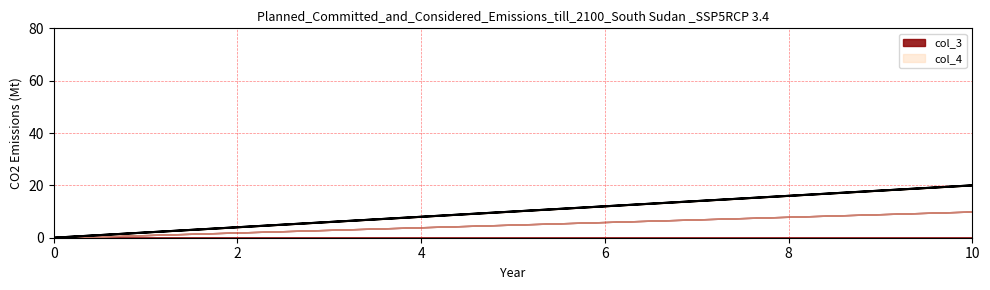

The value at 0 is 0. True or false?

True